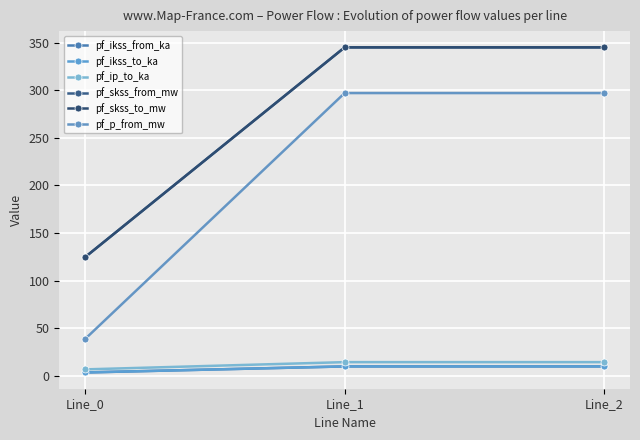

The pf_ip_to_ka series shows 6.8 at Line_0. True or false?

True